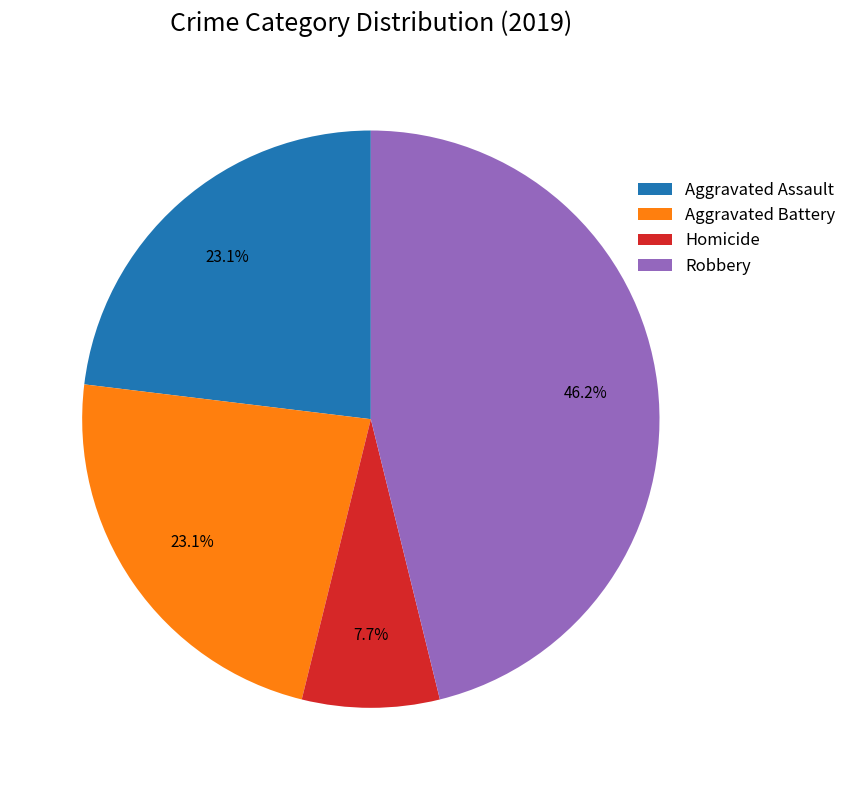

What is the total percentage of Homicide and Robbery?

53.8%